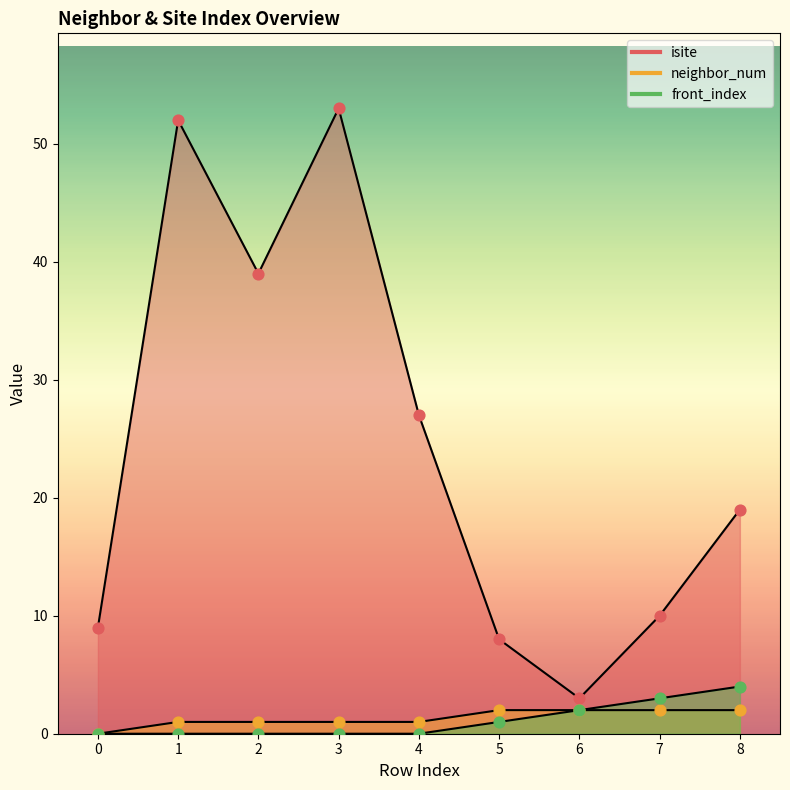

At which category is the sum across all series the highest?

3